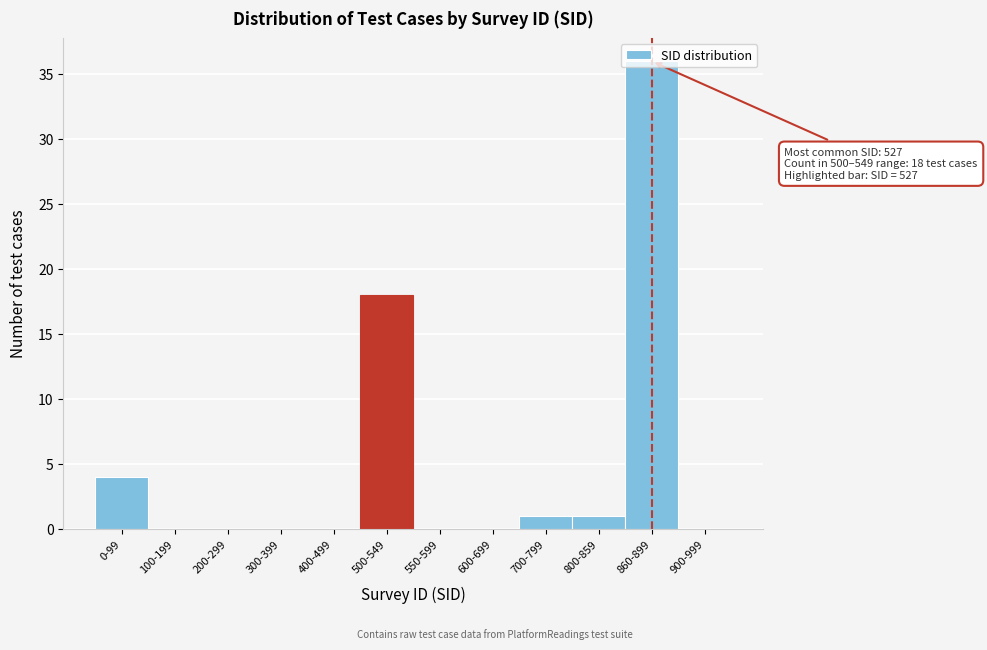

What is the maximum value shown in the chart?

36